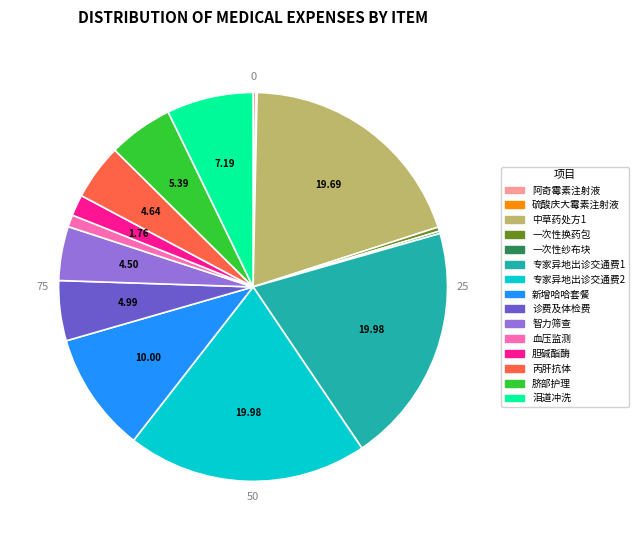

Approximately how many times larger is the value at 中草药处方1 compared to 诊费及体检费?

3.9